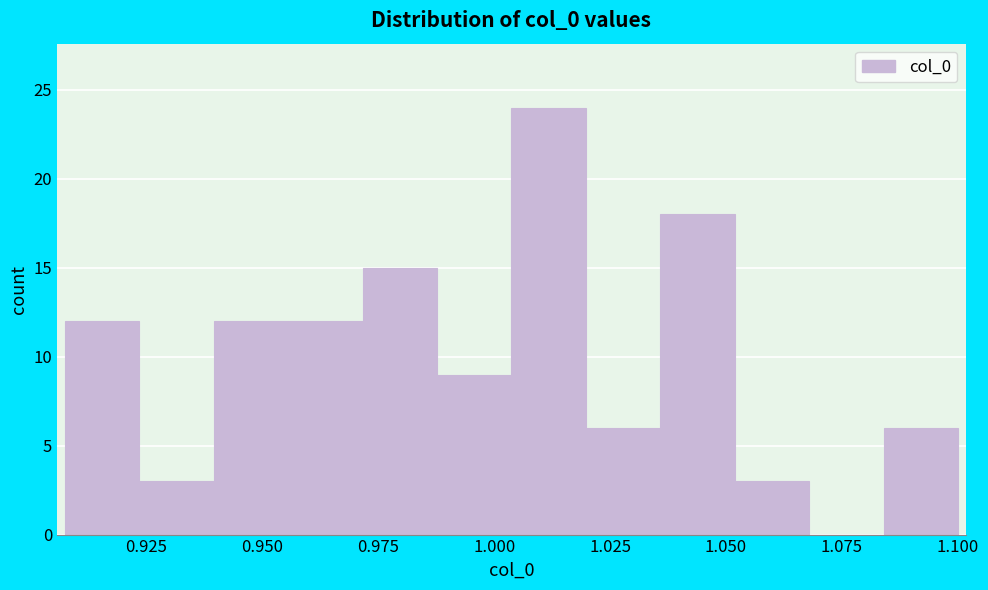

Around what value on the x-axis is the tallest bar? Give the approximate position of its centre, as read against the axis.

1.010